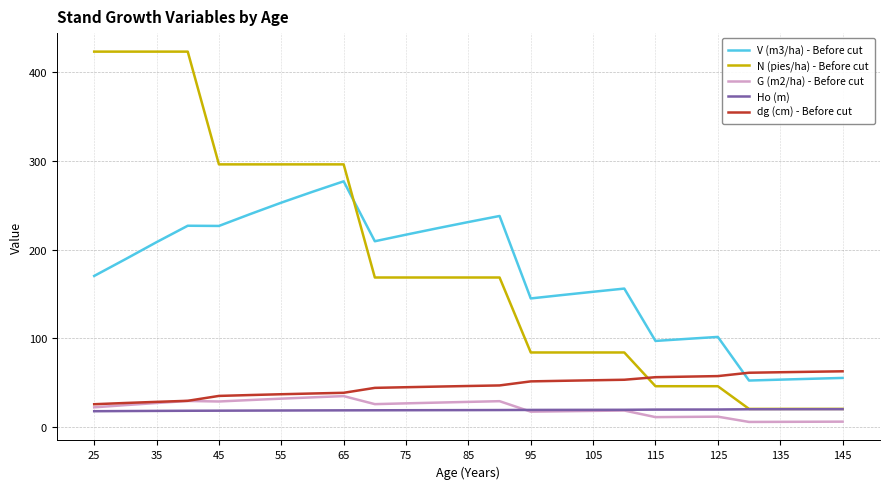

True or false: Ho (m) and V (m3/ha) - Before cut cross at least once.

False